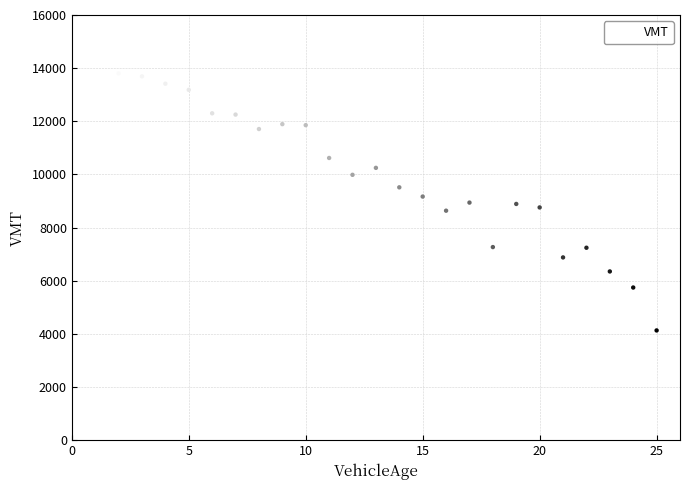

What is the range of X values (max minus min)?

24